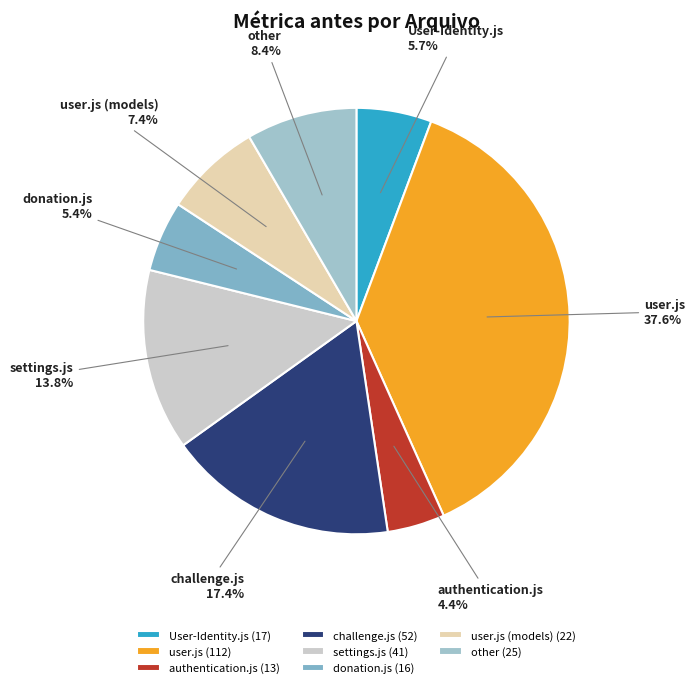

How many slices are in this pie chart?

8